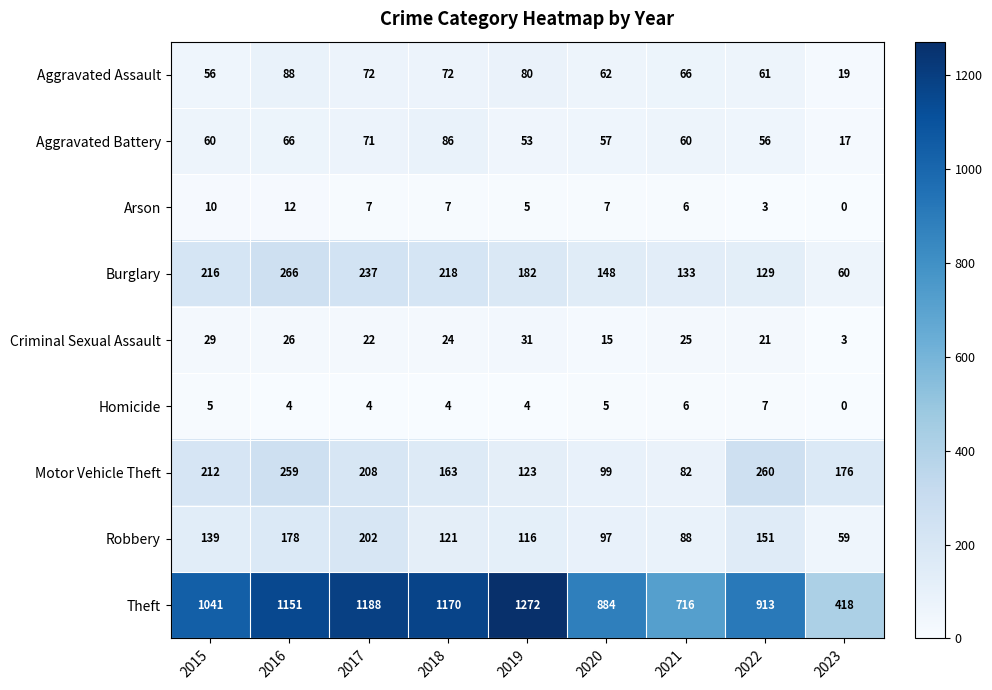

At 2018, list the series in order from largest to smallest.

Theft, Burglary, Motor Vehicle Theft, Robbery, Aggravated Battery, Aggravated Assault, Criminal Sexual Assault, Arson, Homicide